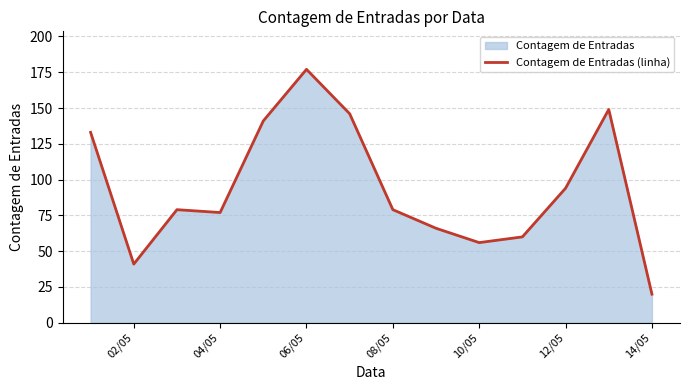

True or false: the data shows 21 at 04/05.

False